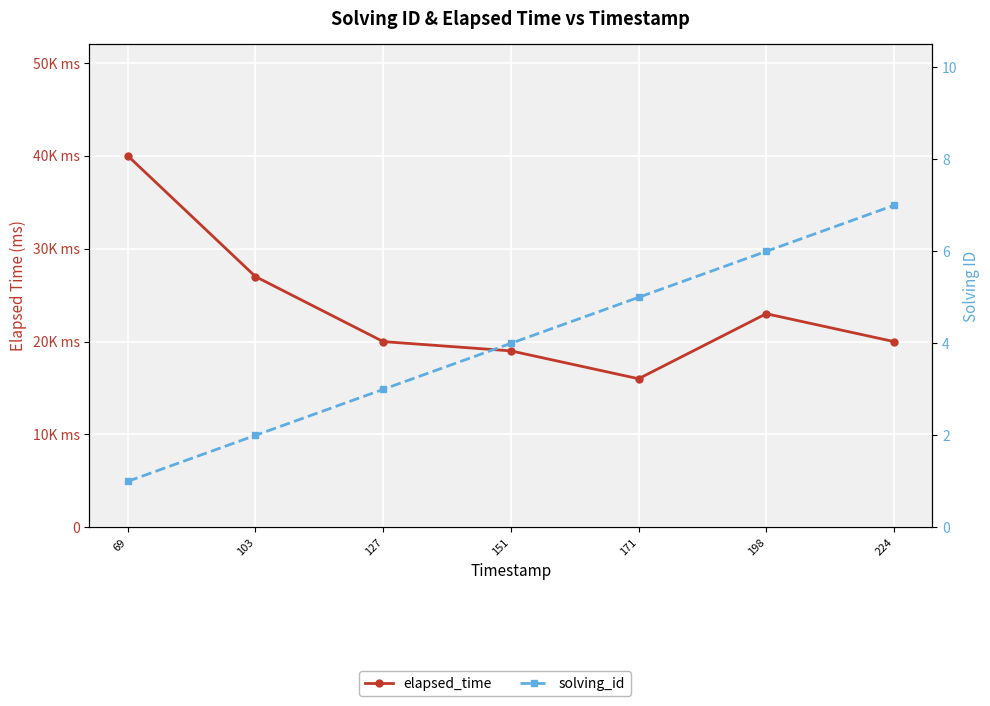

How many data points in elapsed_time are above 20000?

3